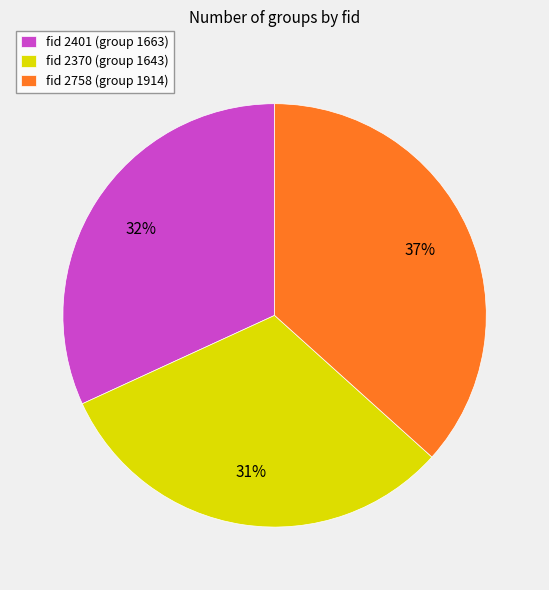

Which slice is the largest?

fid 2758 (group 1914)